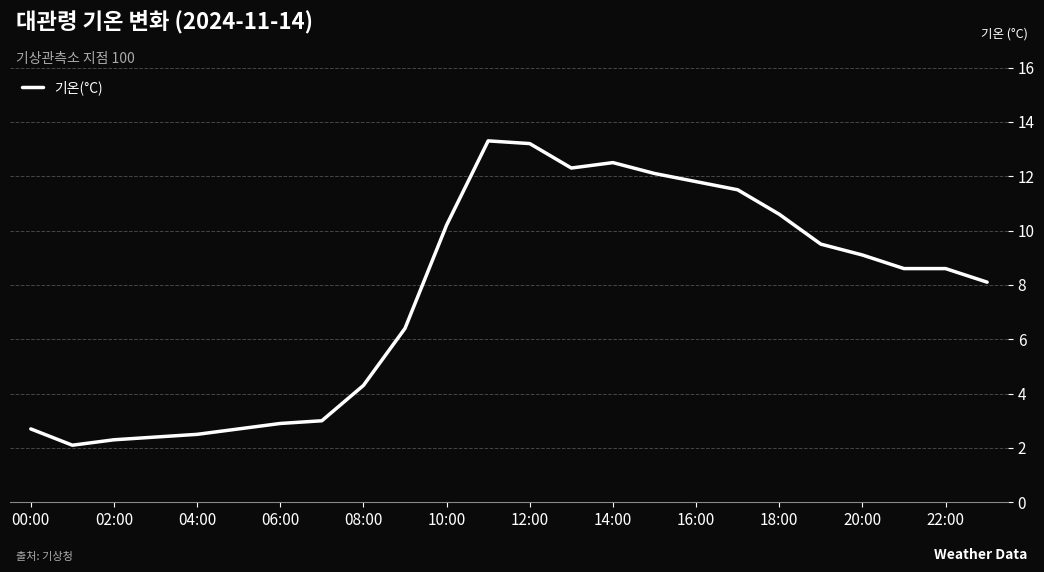

What is the minimum value shown in the chart?

2.1